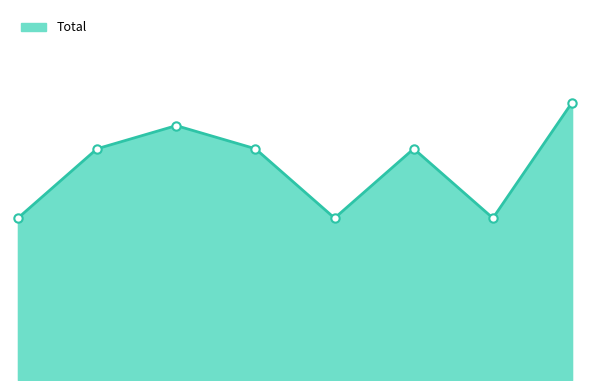

Where is the data nearest to the value 9?

2016